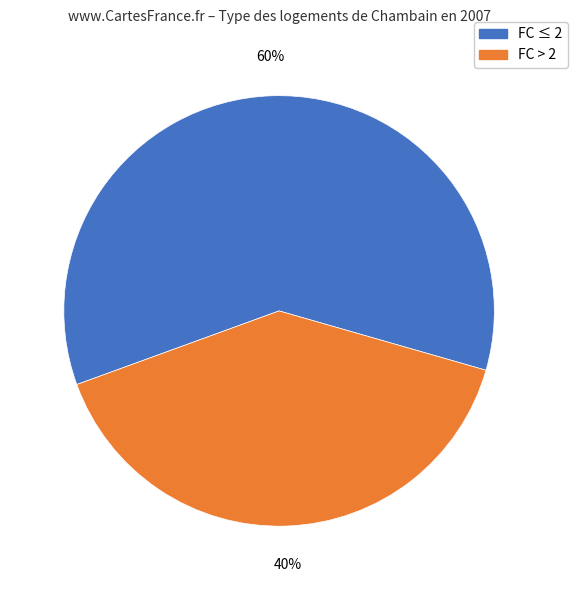

To the nearest percent, what is the average slice percentage?

50%